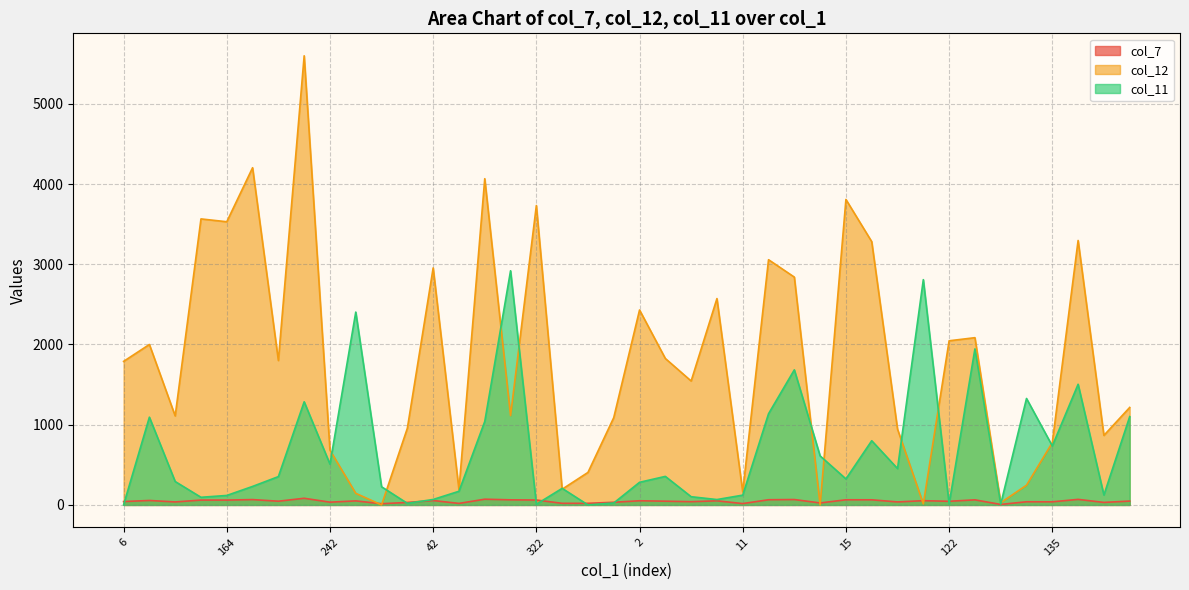

Which category has the lowest value in the col_11 series?

316